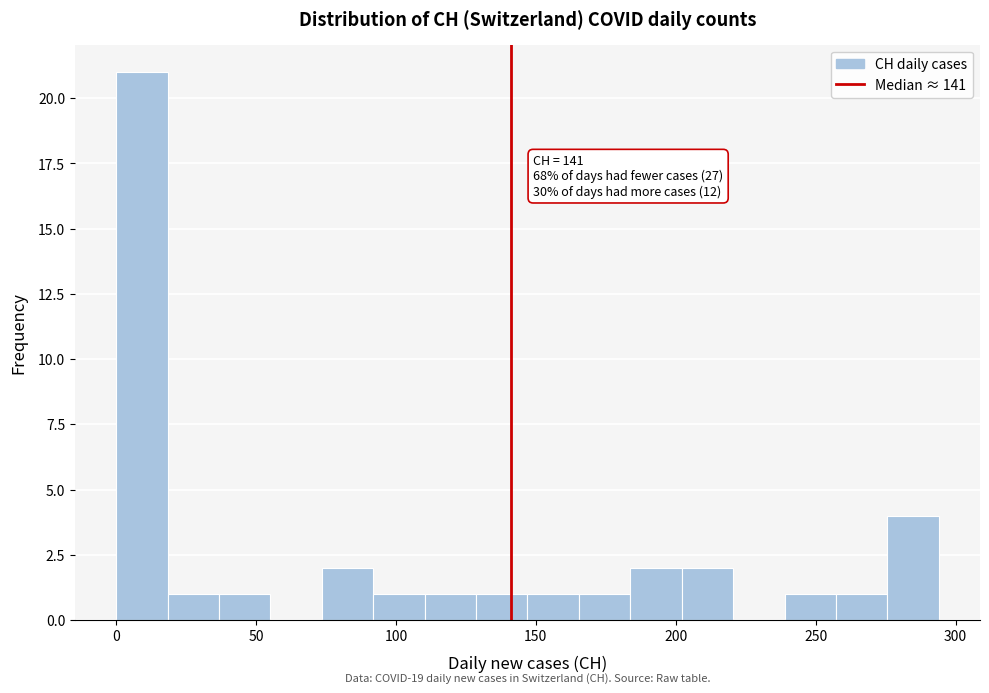

Around what value on the x-axis is the tallest bar? Give the approximate position of its centre, as read against the axis.

10